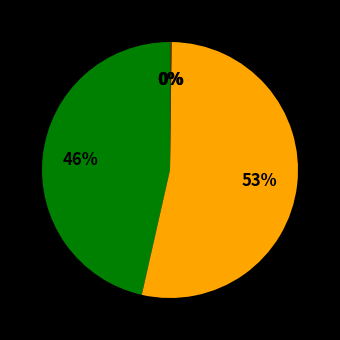

How many slices are in this pie chart?

5